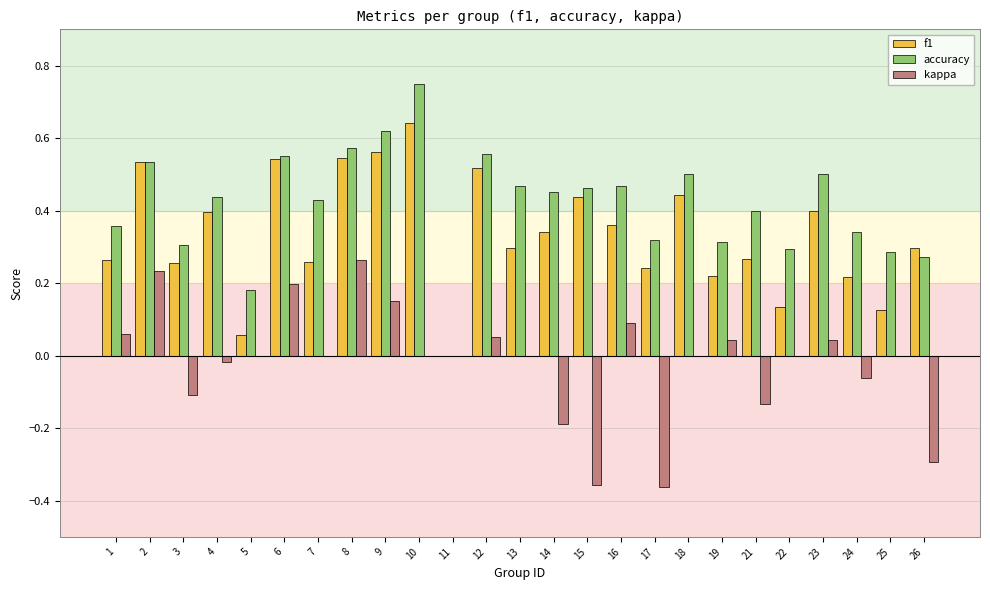

Where is accuracy nearest to the value 0?

11